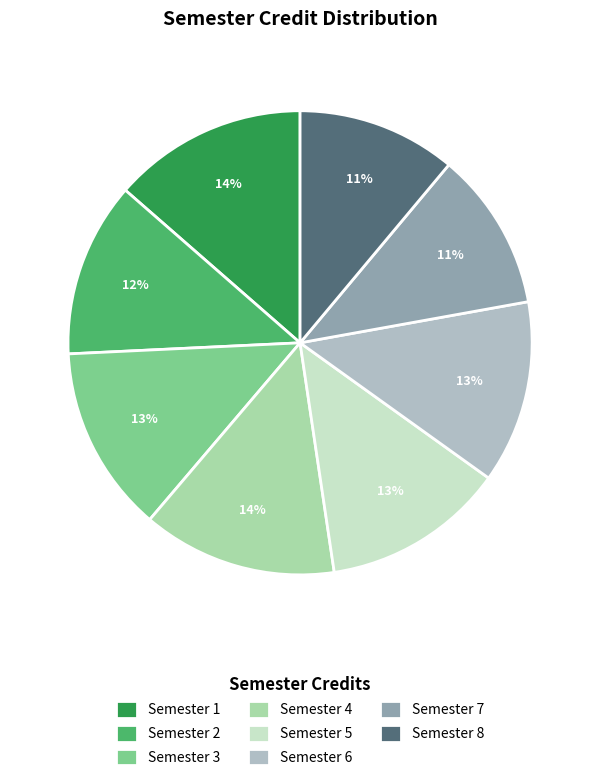

Does Semester 8 account for over 50% of the chart?

No